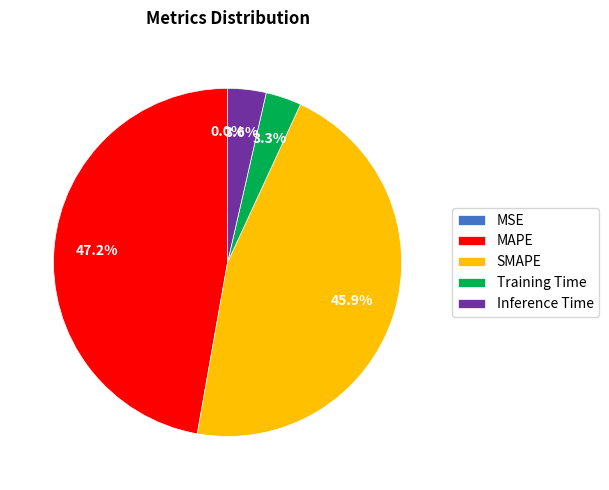

Between MAPE and Inference Time, which is larger?

MAPE